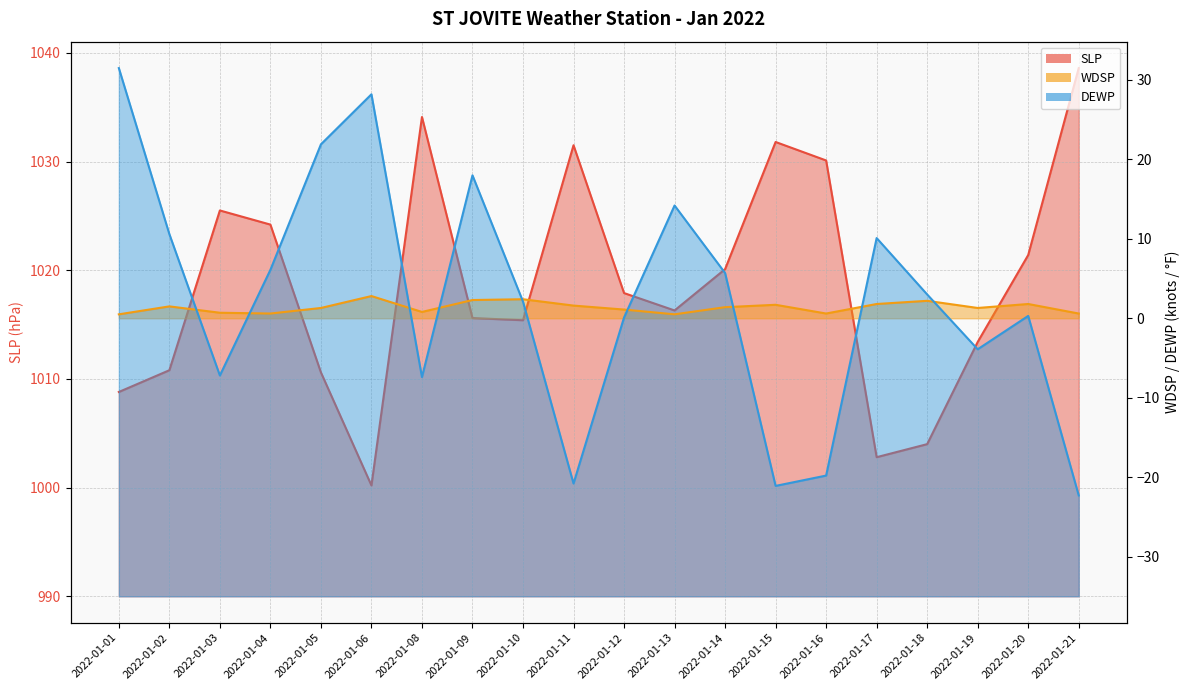

At which category does the chart reach its minimum across all series?

2022-01-21